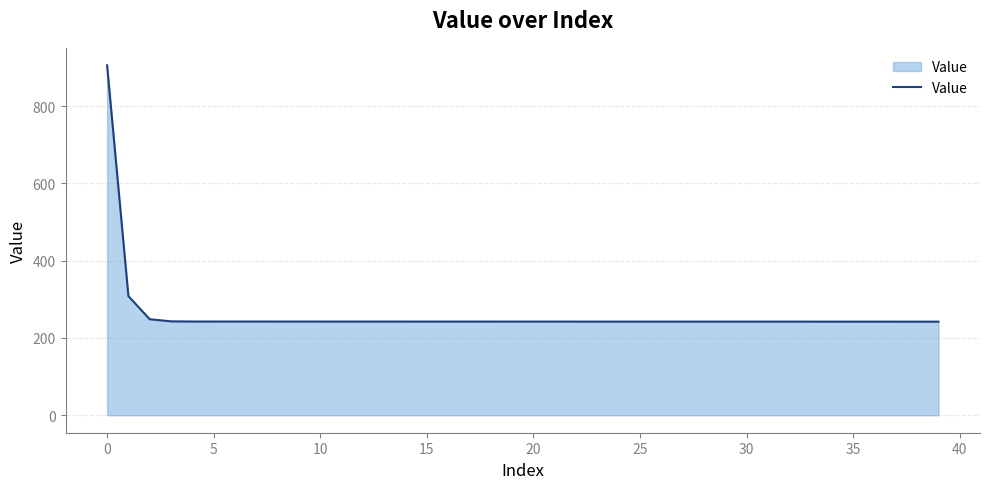

Count the number of data series in this chart.

1